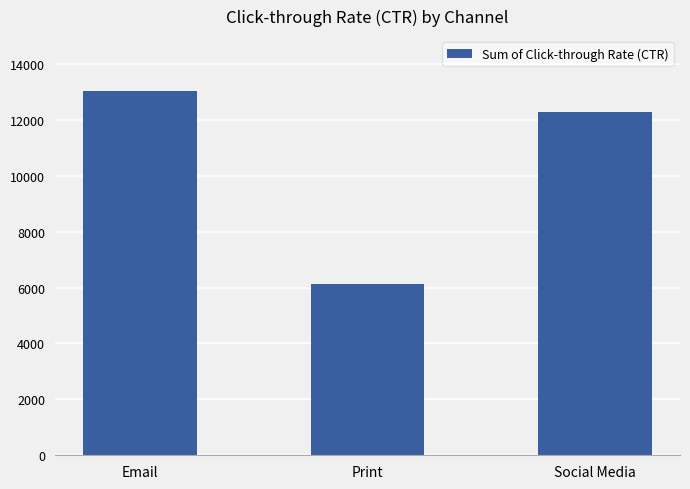

What is the smallest value displayed?

6130.1